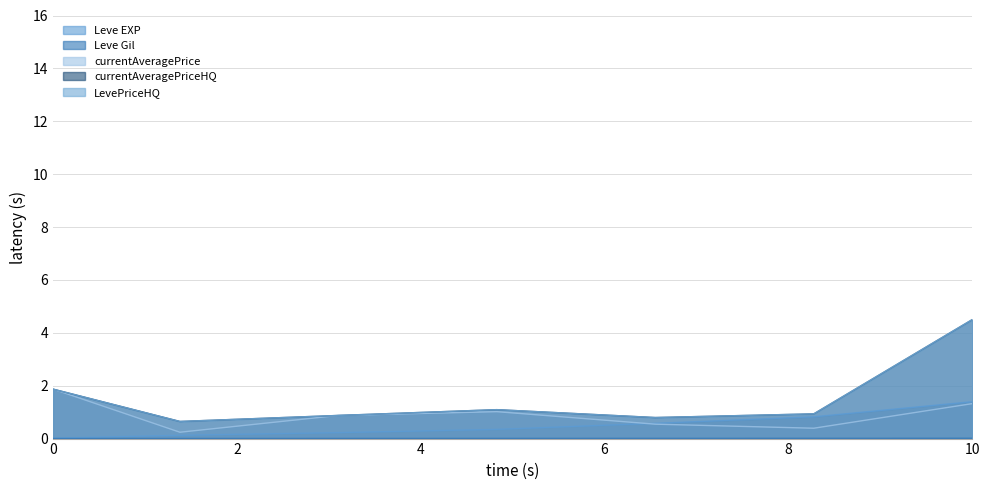

Reading left to right, list all the values displayed in this chart.

Leve EXP: 1=0.0	5=0.1	10=0.2	15=0.3	20=0.6	25=0.8	30=1.4
Leve Gil: 1=0.0	5=0.0	10=0.0	15=0.0	20=0.0	25=0.0	30=0.0
currentAveragePrice: 1=1.9	5=0.2	10=0.9	15=1.0	20=0.5	25=0.4	30=1.3
currentAveragePriceHQ: 1=1.9	5=0.6	10=0.9	15=1.1	20=0.8	25=0.9	30=4.5
LevePriceHQ: 1=1.9	5=0.6	10=0.9	15=1.1	20=0.8	25=0.9	30=4.5